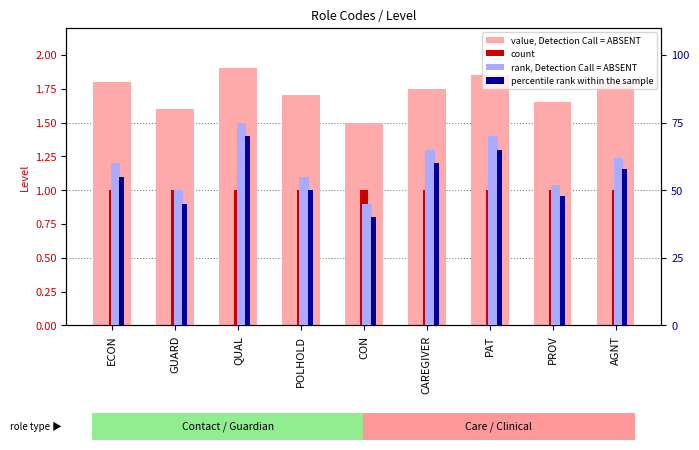

Reading right to left, transcribe all the data shown in this chart.

value, Detection Call = ABSENT: 1.8	1.6	1.9	1.8	1.5	1.7	1.9	1.6	1.8
count: 1.0	1.0	1.0	1.0	1.0	1.0	1.0	1.0	1.0
rank, Detection Call = ABSENT: 62.0	52.0	70.0	65.0	45.0	55.0	75.0	50.0	60.0
percentile rank within the sample: 58.0	48.0	65.0	60.0	40.0	50.0	70.0	45.0	55.0